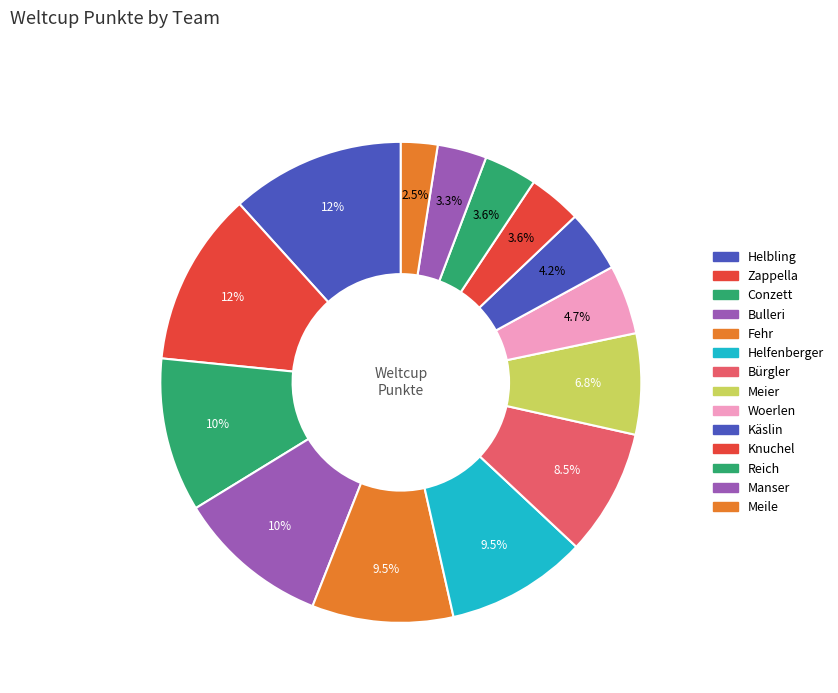

Is it true that Conzett is 10% of the pie?

True